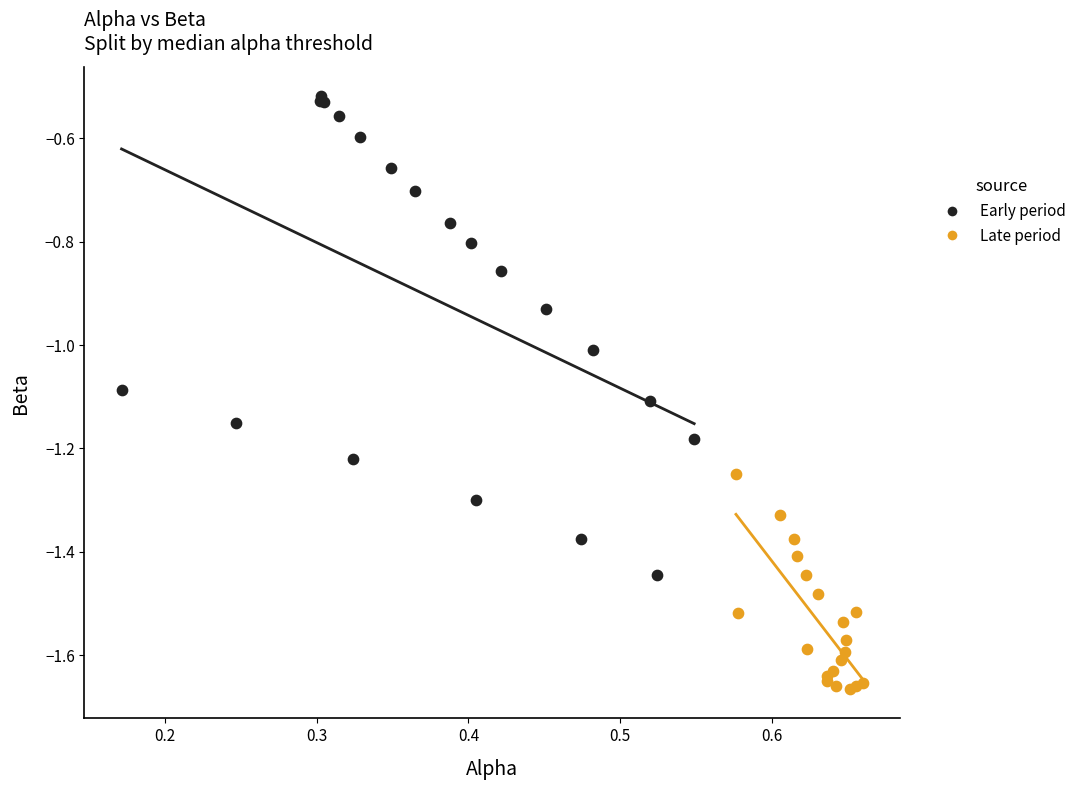

Which series has the largest Y range (max minus min)?

Early period